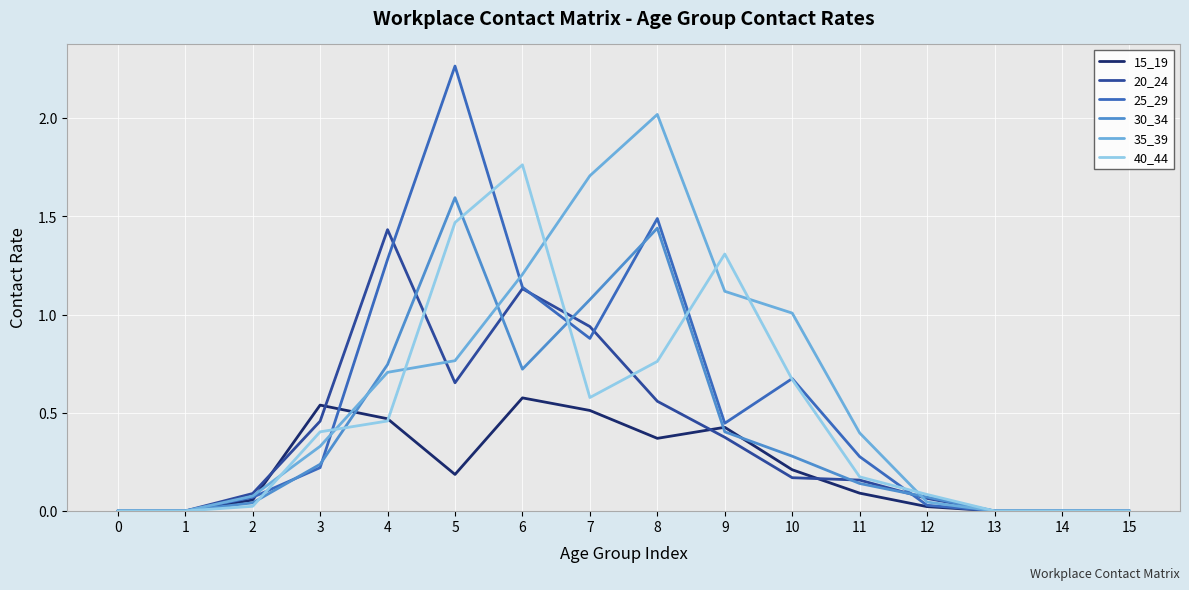

Which category has the highest value across all series?

5